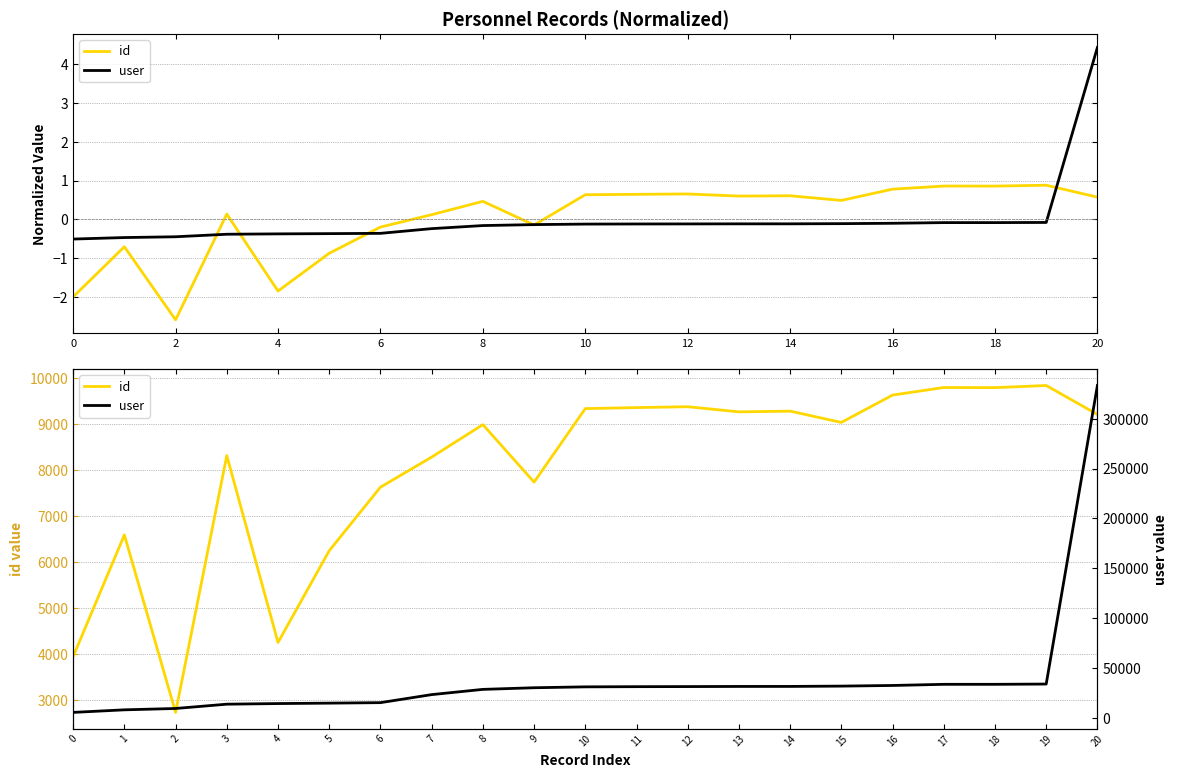

True or false: id has a value of 3380 at 1.

False